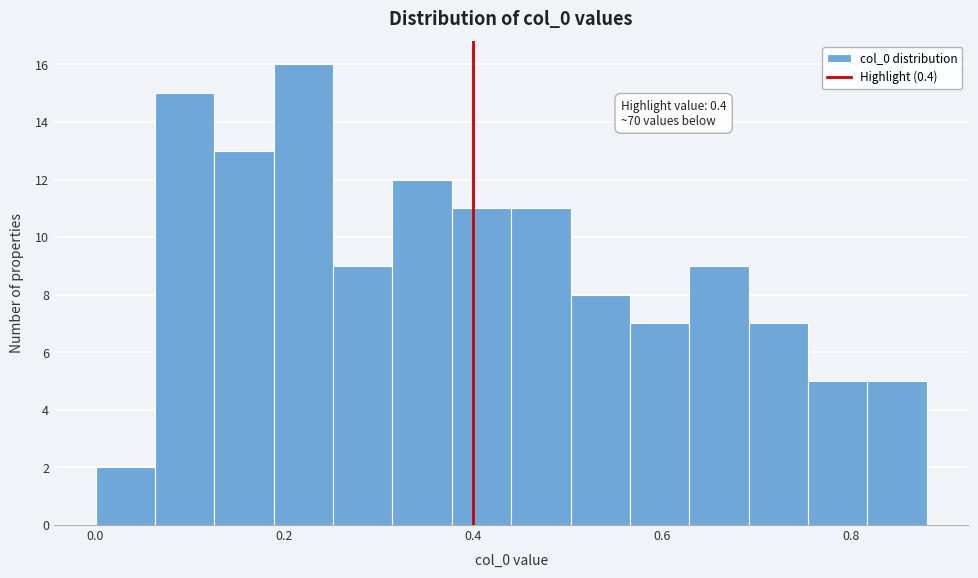

Around what value on the x-axis is the tallest bar? Give the approximate position of its centre, as read against the axis.

0.22